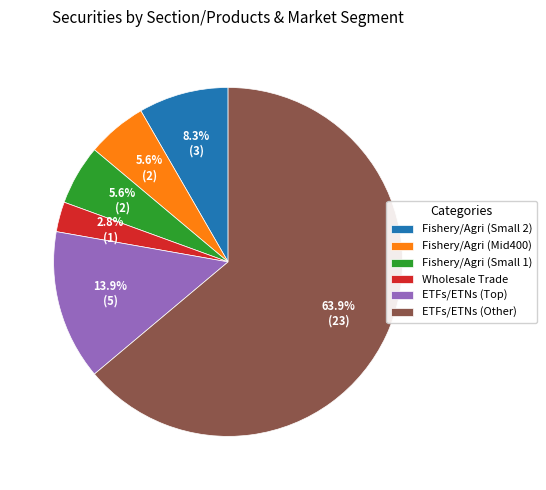

Which category has the smallest portion of the pie?

Wholesale Trade